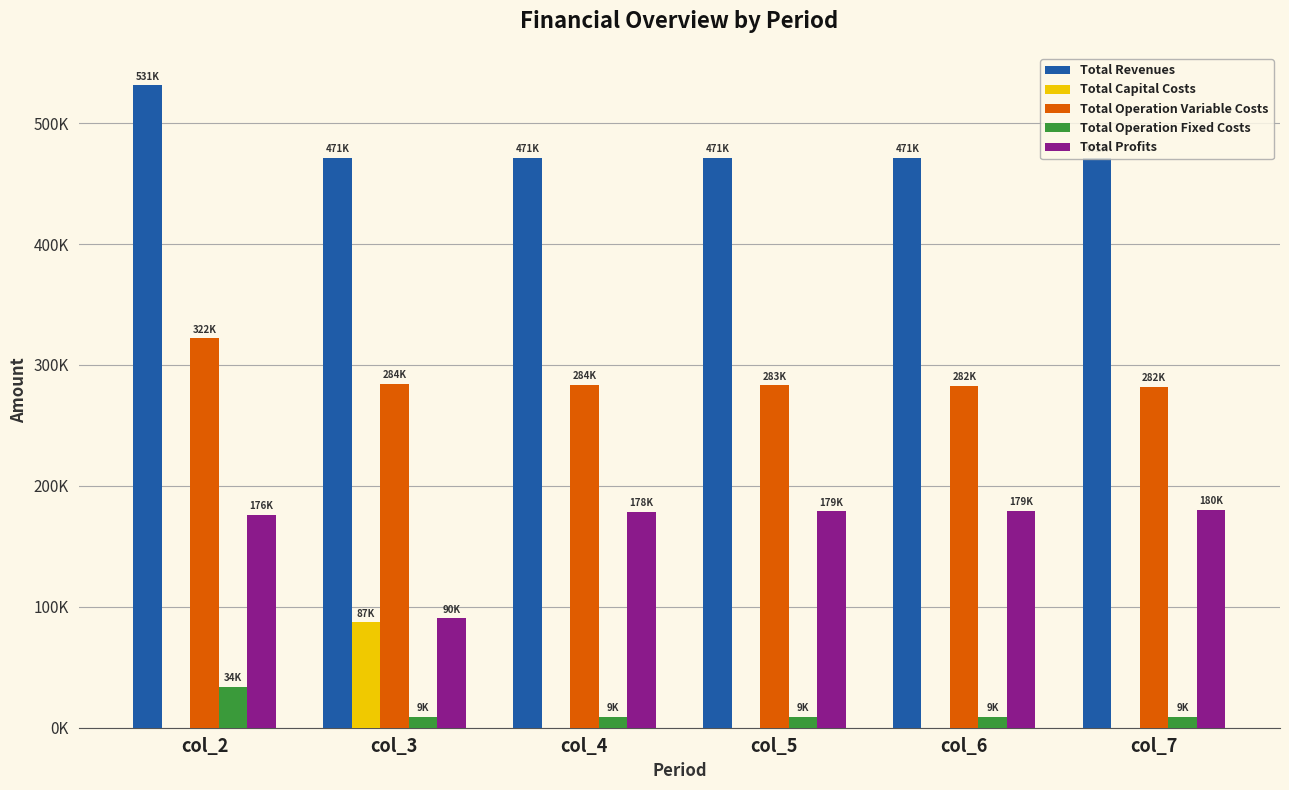

At how many categories does at least one series exceed 84598?

6